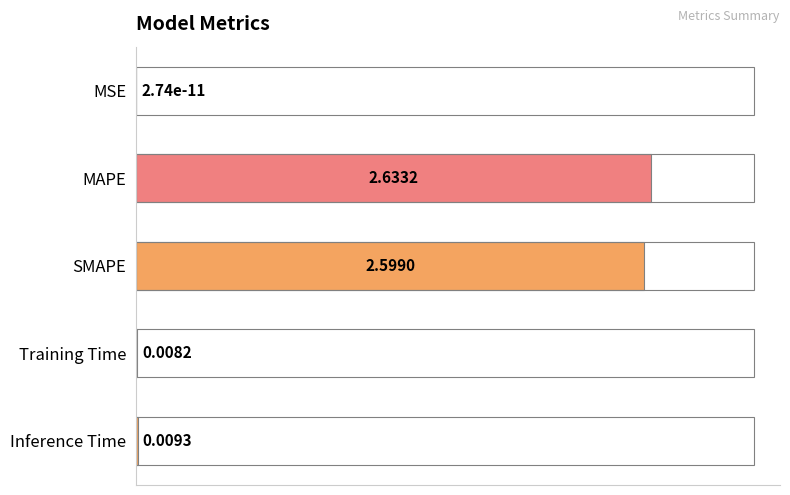

Are the bars horizontal?

Yes